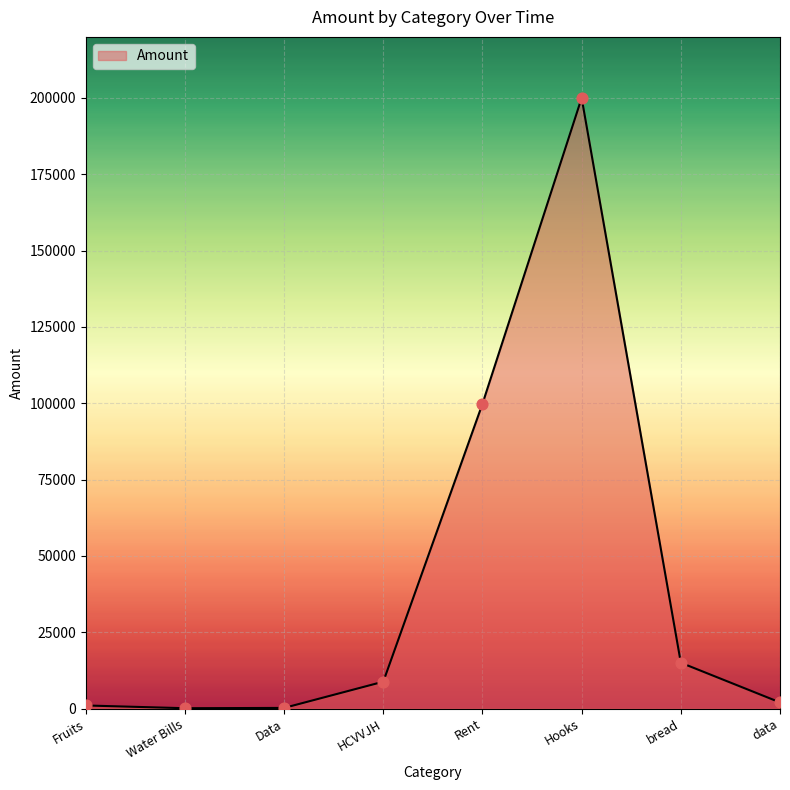

Approximately how many times larger is the value at data compared to bread?

0.1